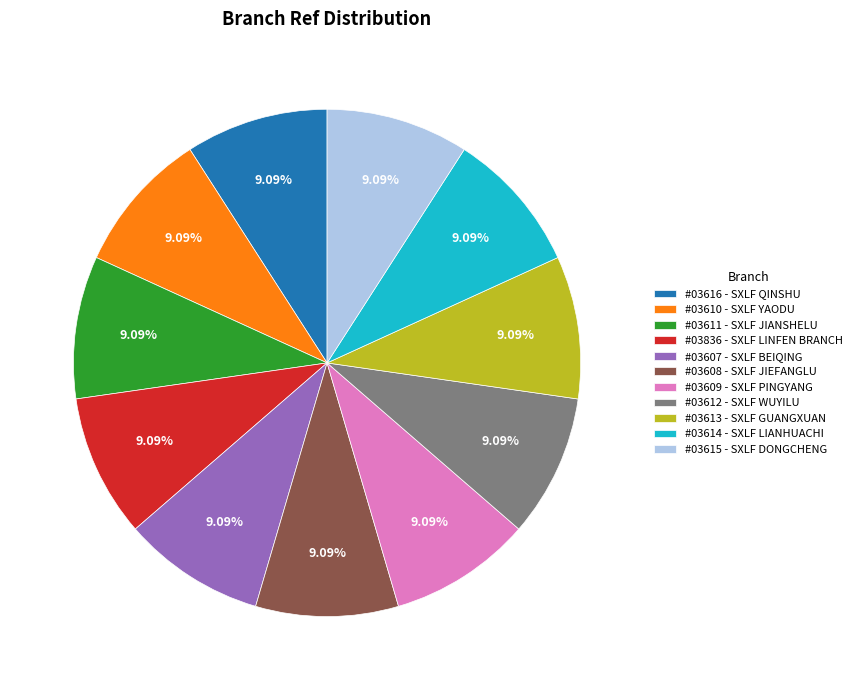

Is the sum of #03608 - SXLF JIEFANGLU and #03611 - SXLF JIANSHELU greater than half?

No